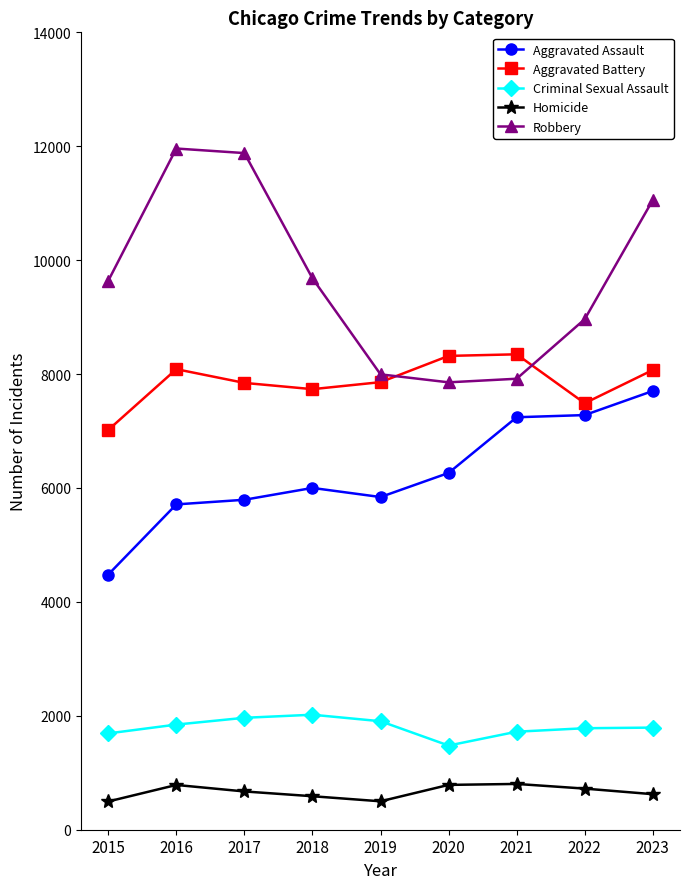

In Aggravated Battery, how many points are higher than both neighbors (excluding endpoints)?

2